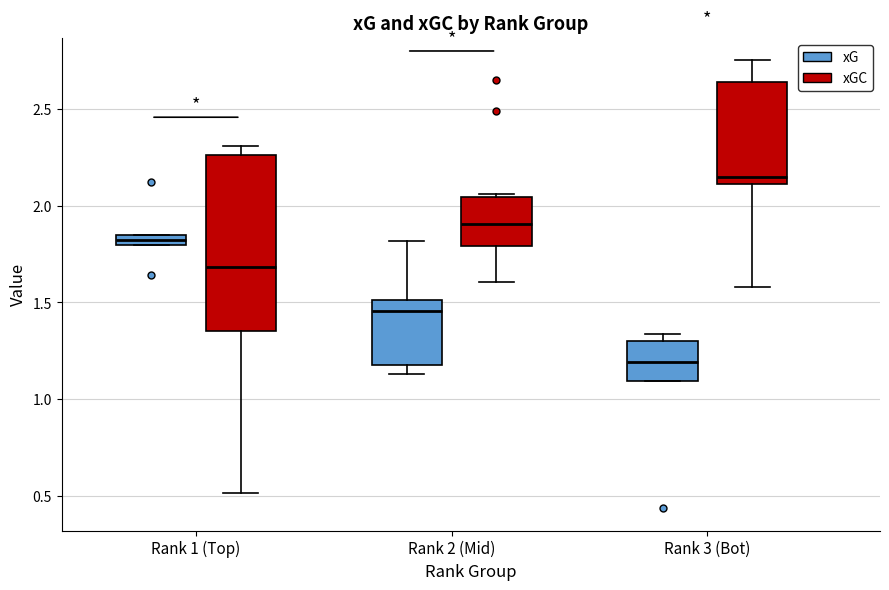

Which box has the highest median line?

Rank 3 (Bot) (xGC)